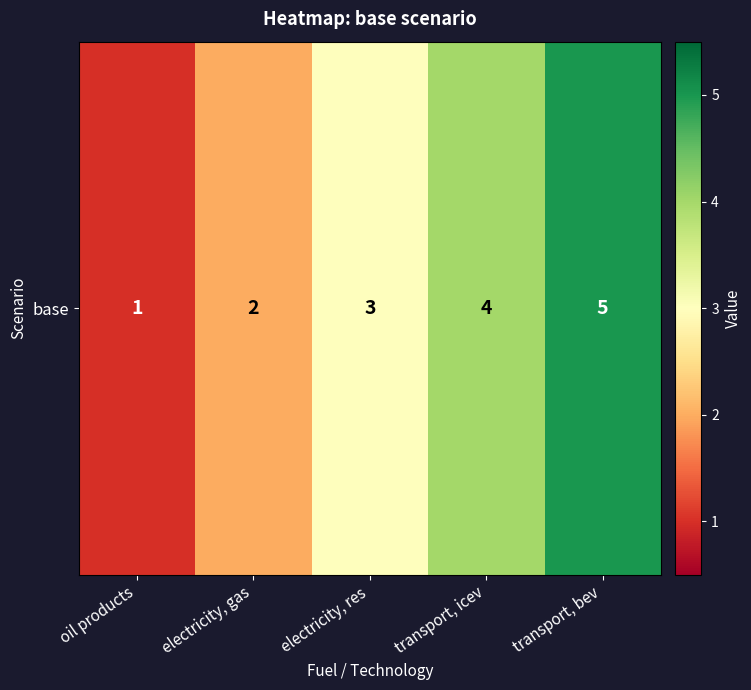

How many values are below 3?

2